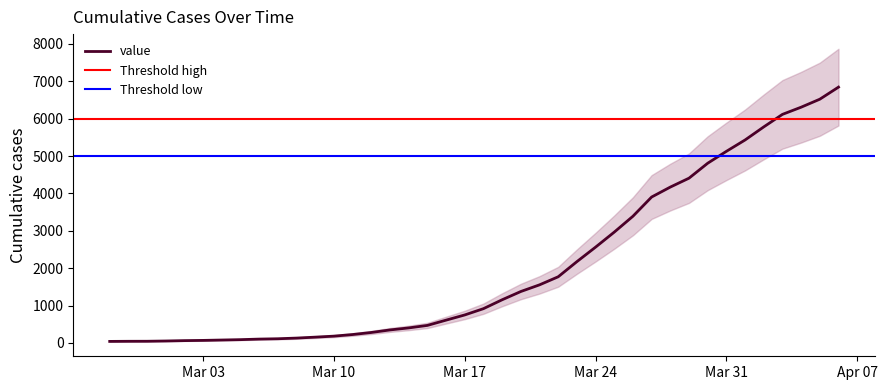

What is the label of the 14th point from the right?

Mar 24